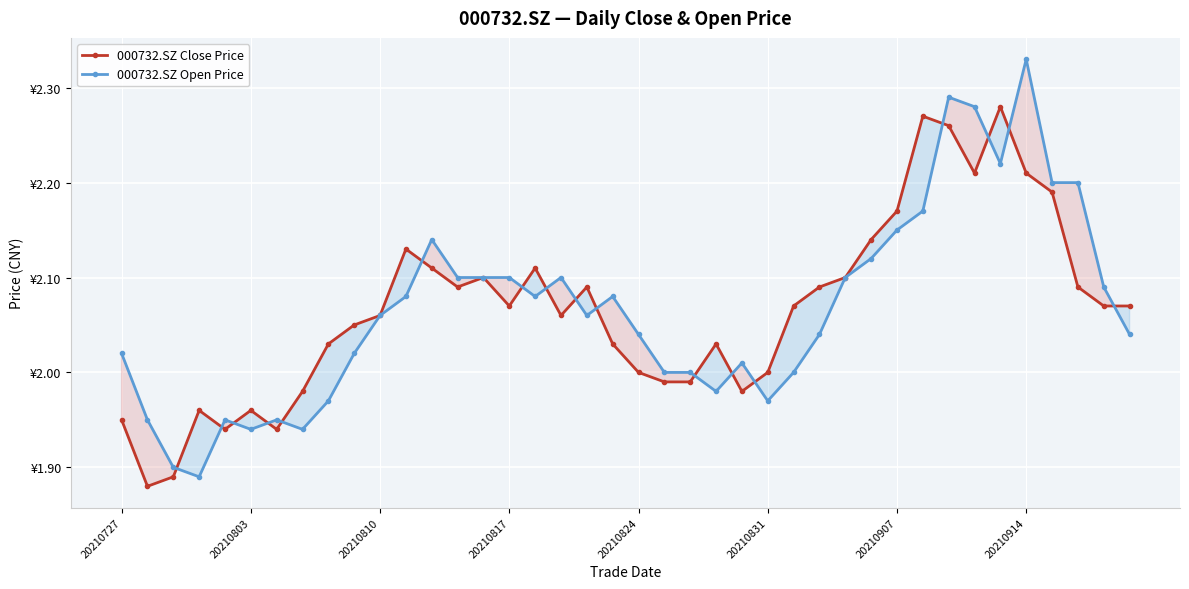

How many values in the 000732.SZ Open Price series are below 2?

10